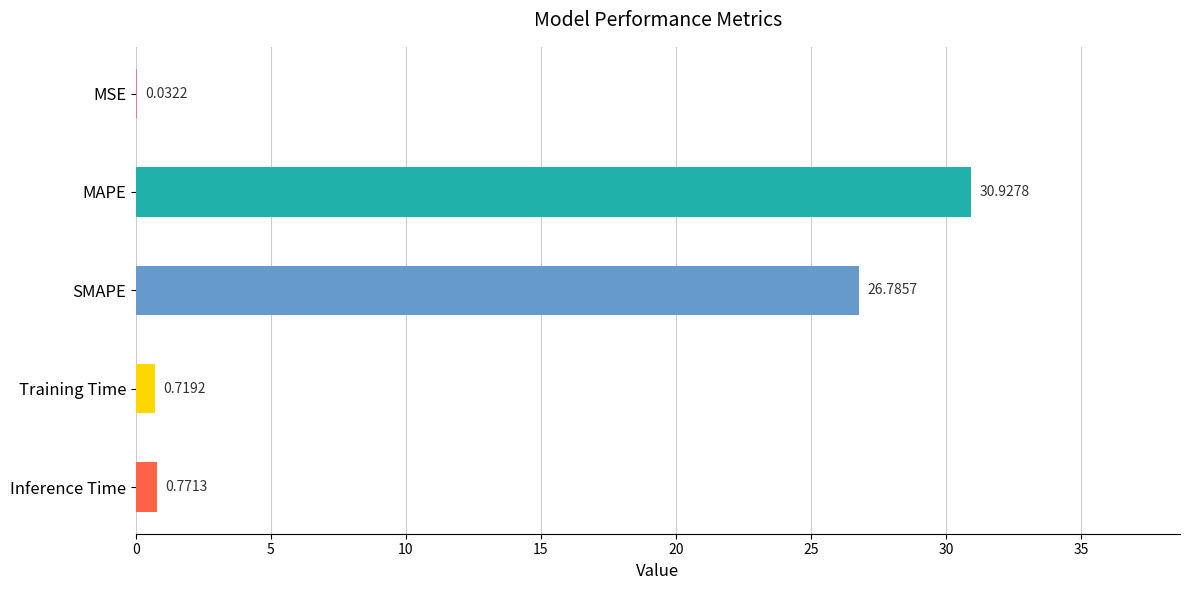

What is the maximum value shown in the chart?

30.9